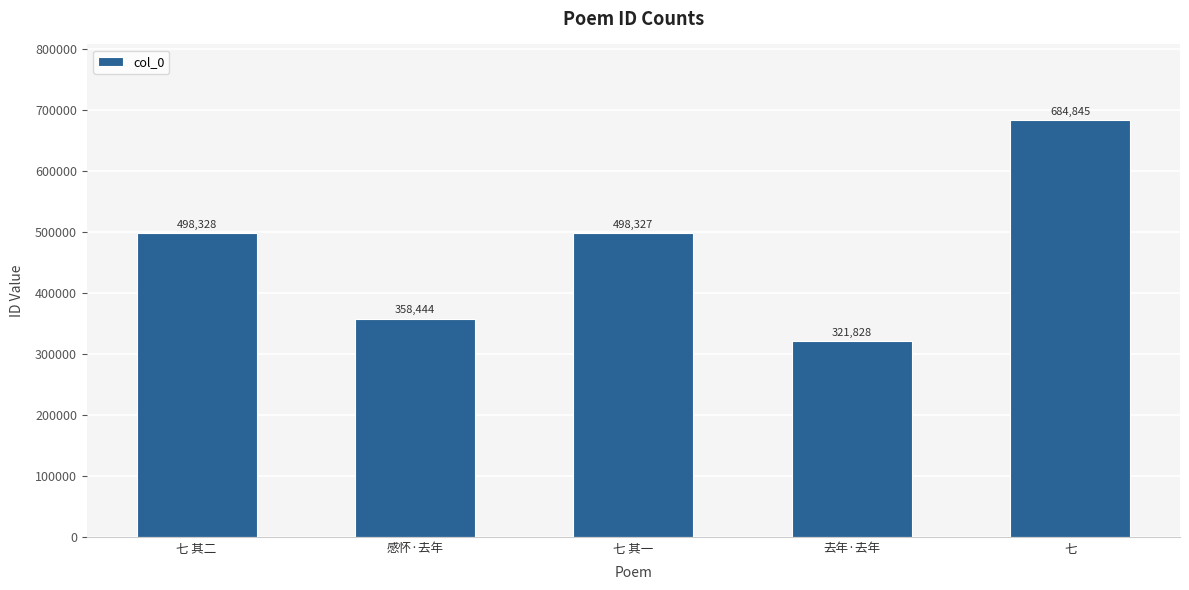

What is the difference between the maximum and second lowest values?

326401